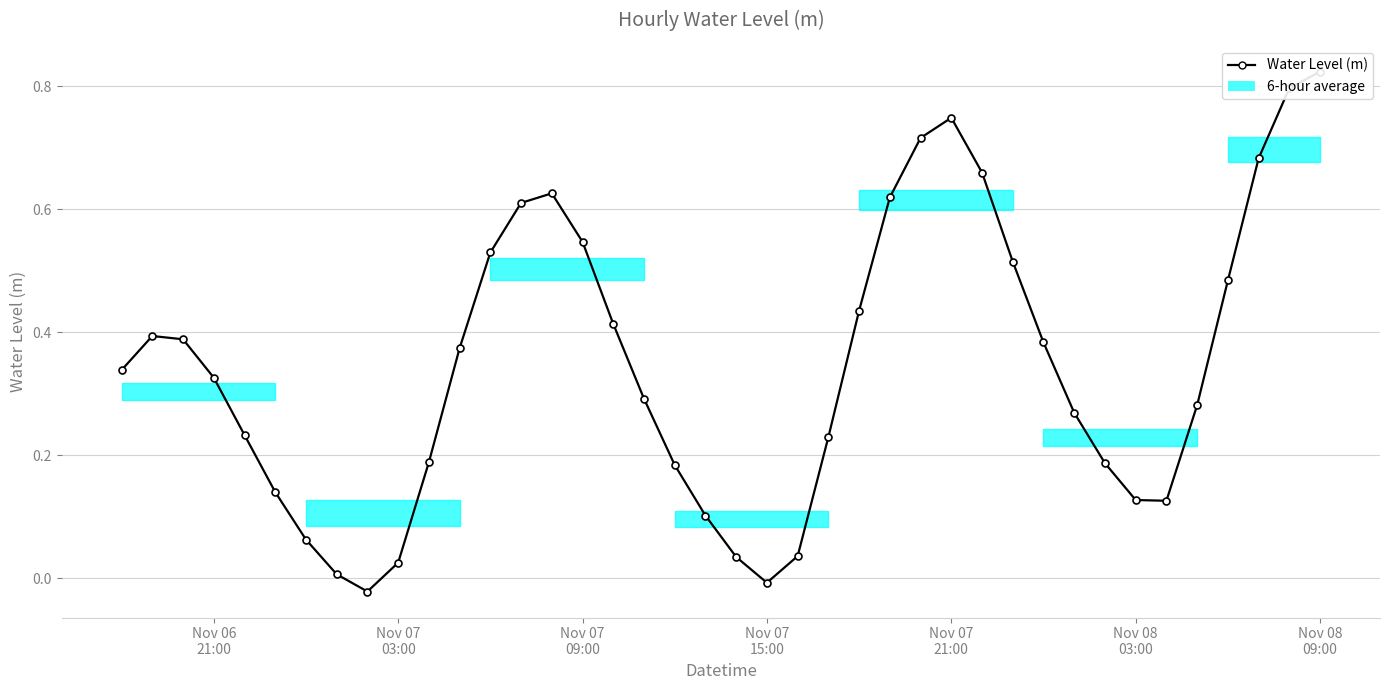

How many lines are shown in the chart?

1